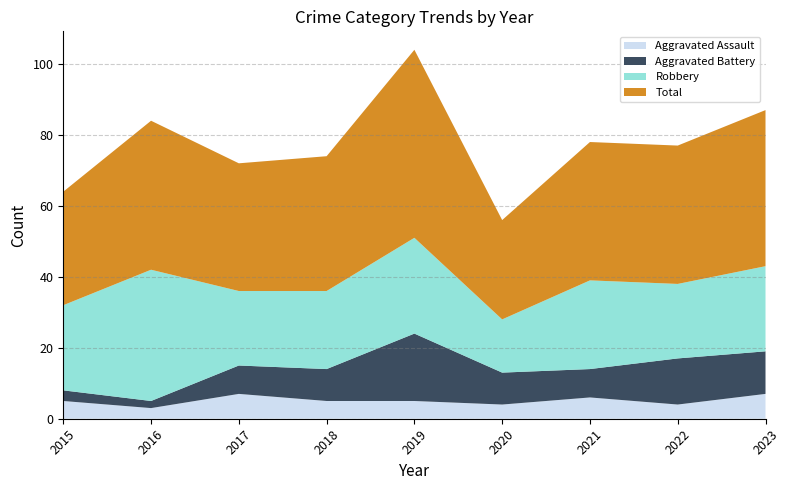

Reading left to right, what are all the values shown in this chart?

Aggravated Assault: 2015=5	2016=3	2017=7	2018=5	2019=5	2020=4	2021=6	2022=4	2023=7
Aggravated Battery: 2015=3	2016=2	2017=8	2018=9	2019=19	2020=9	2021=8	2022=13	2023=12
Robbery: 2015=24	2016=37	2017=21	2018=22	2019=27	2020=15	2021=25	2022=21	2023=24
Total: 2015=32	2016=42	2017=36	2018=38	2019=53	2020=28	2021=39	2022=39	2023=44